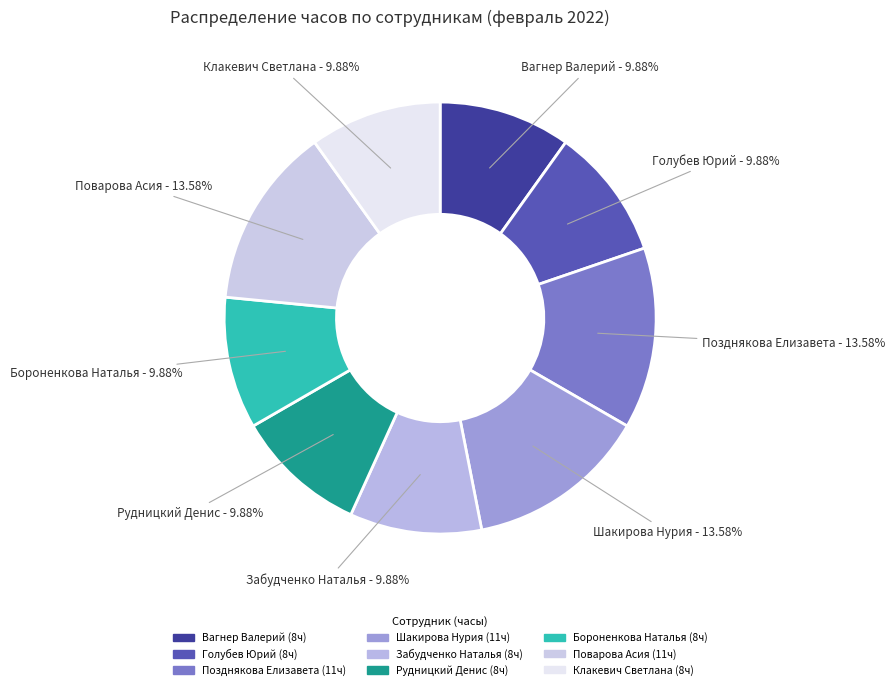

What percentage is the Забудченко Наталья slice, to the nearest percent?

10%